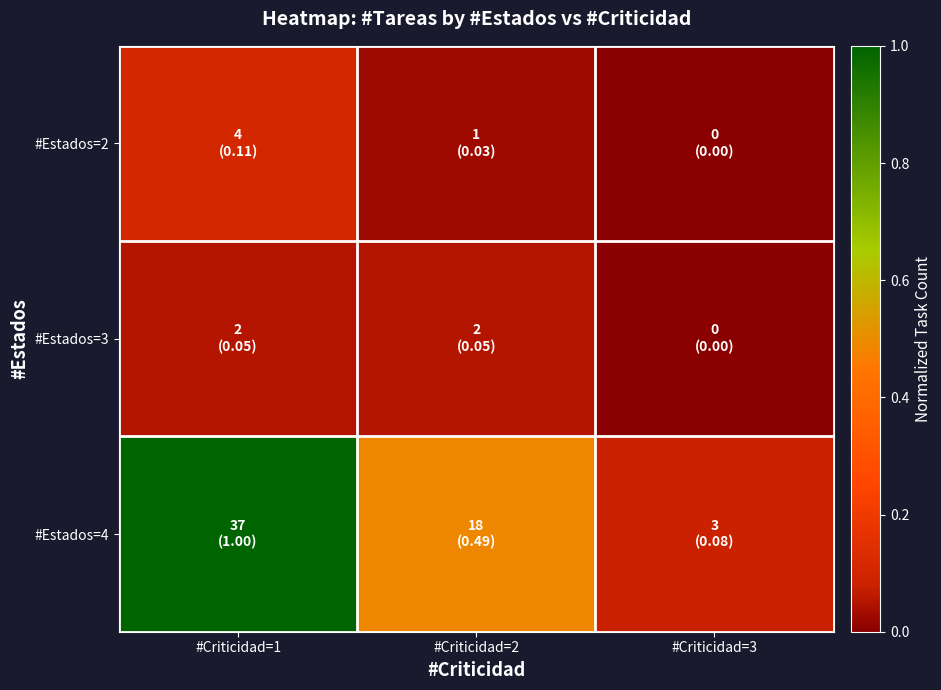

Reading left to right, extract all data points from this chart.

#Estados=2: #Criticidad=1=0.1	#Criticidad=2=0.0	#Criticidad=3=0.0
#Estados=3: #Criticidad=1=0.1	#Criticidad=2=0.1	#Criticidad=3=0.0
#Estados=4: #Criticidad=1=1.0	#Criticidad=2=0.5	#Criticidad=3=0.1